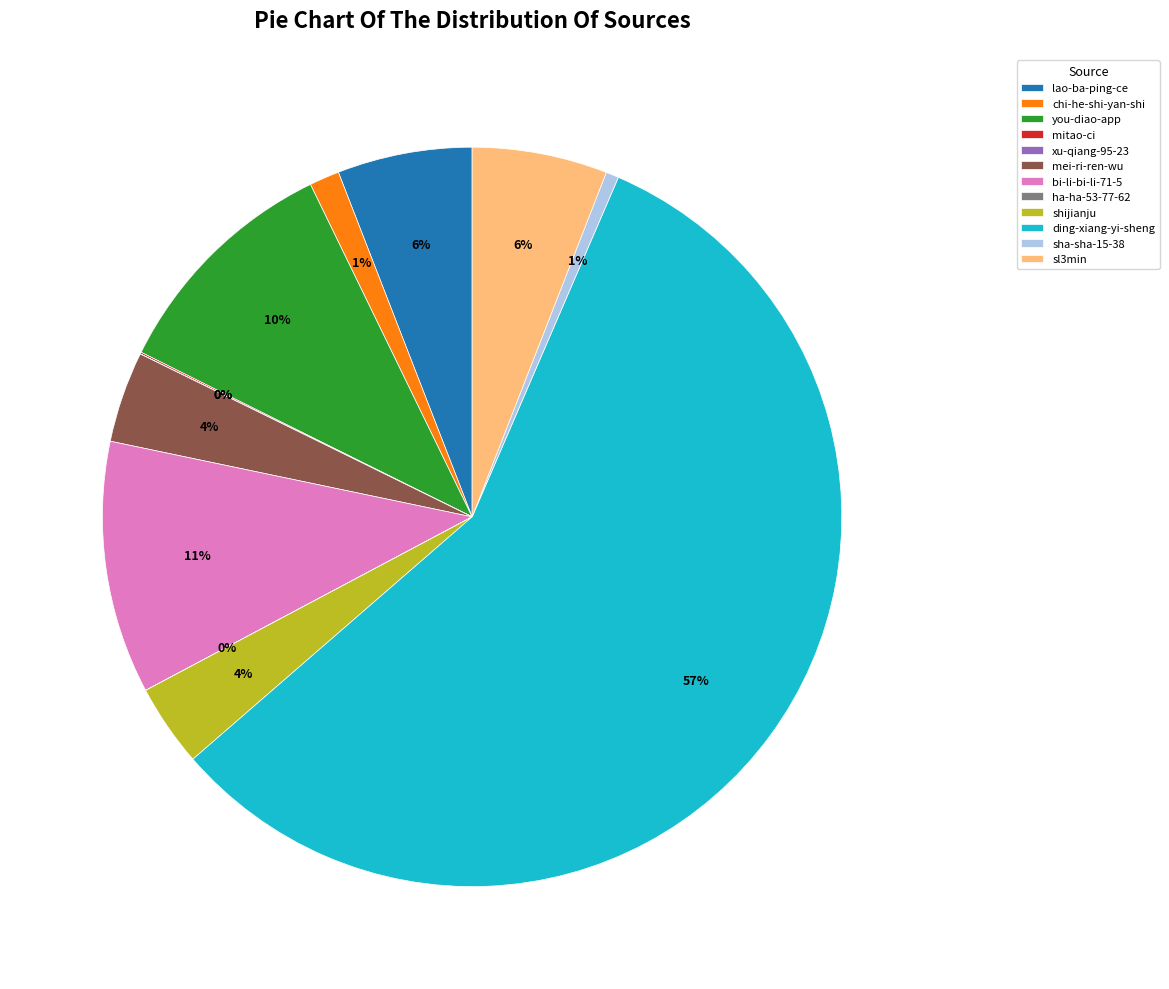

Which category has the biggest portion of the pie?

ding-xiang-yi-sheng